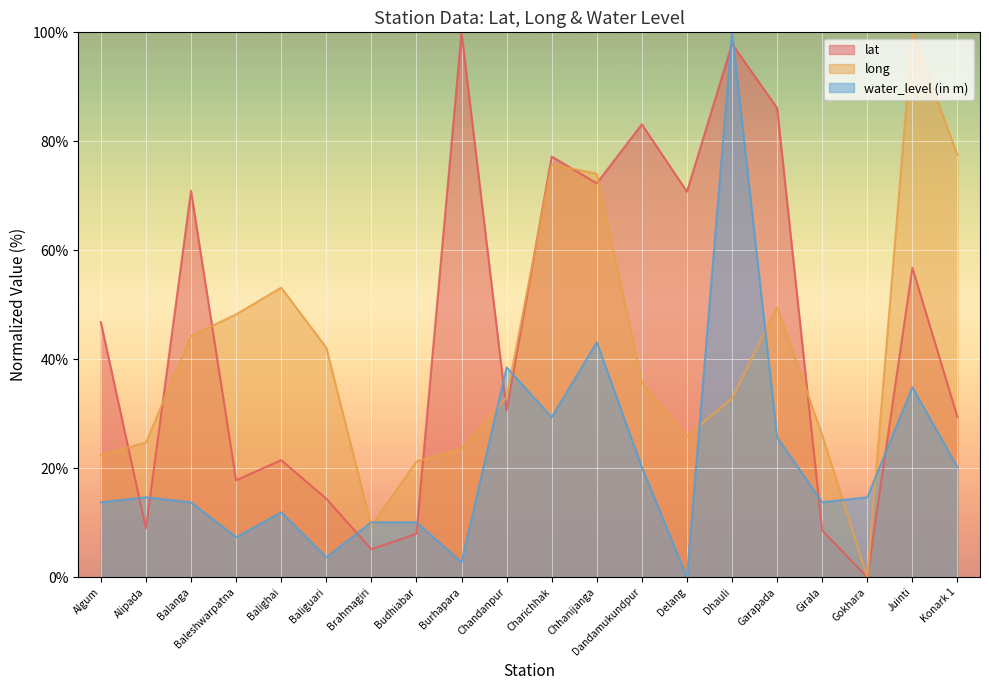

Between Dhauli and Alipada, which is larger?

Dhauli